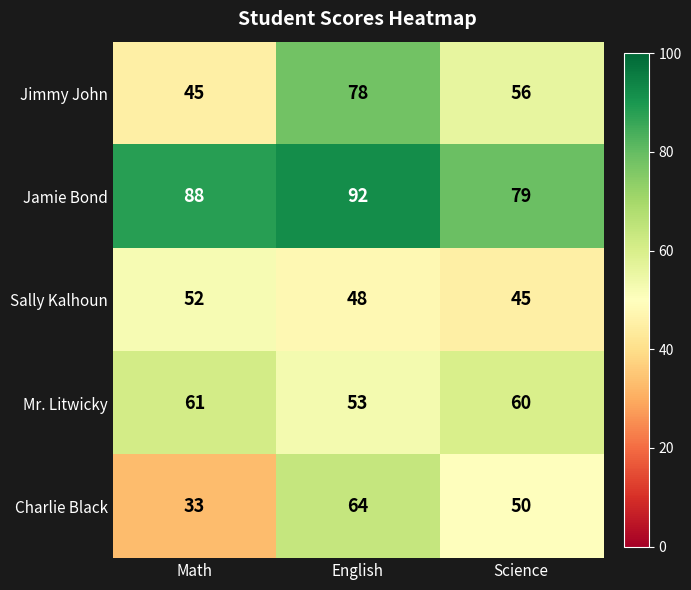

Reading left to right, list all the values displayed in this chart.

Jimmy John: 45	78	56
Jamie Bond: 88	92	79
Sally Kalhoun: 52	48	45
Mr. Litwicky: 61	53	60
Charlie Black: 33	64	50